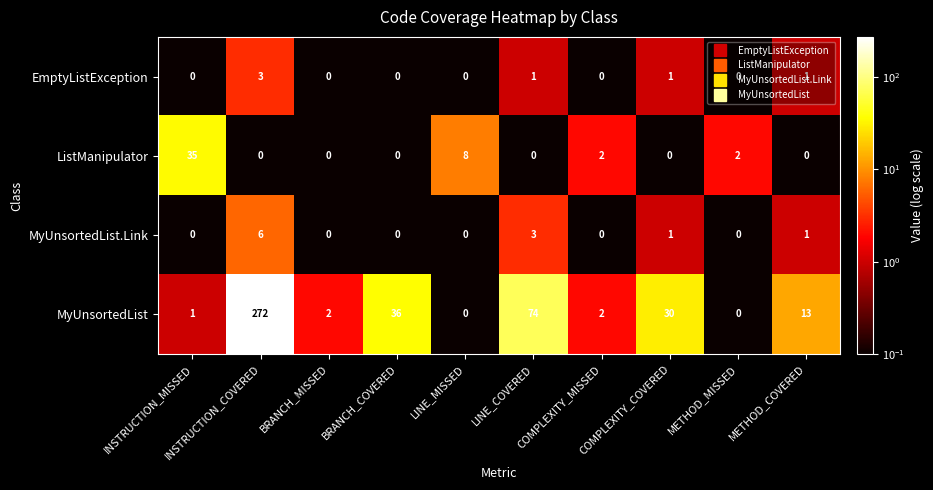

At how many categories does at least one series exceed 139?

1